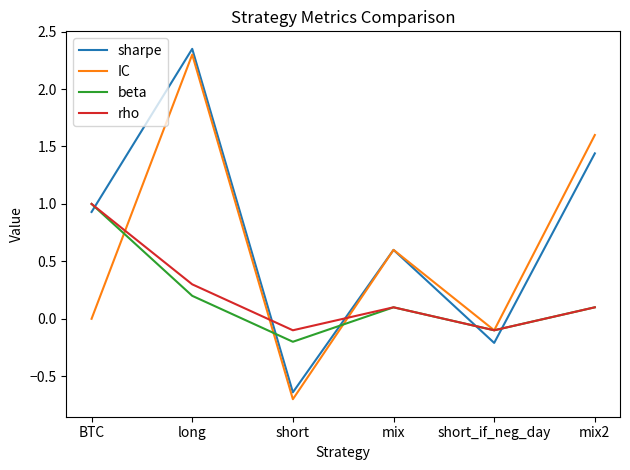

Where is the first local maximum for beta?

mix